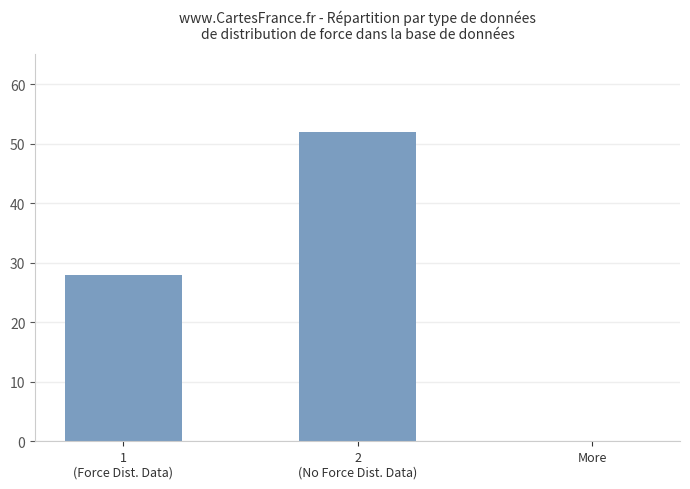

How many distinct data groups are displayed?

1